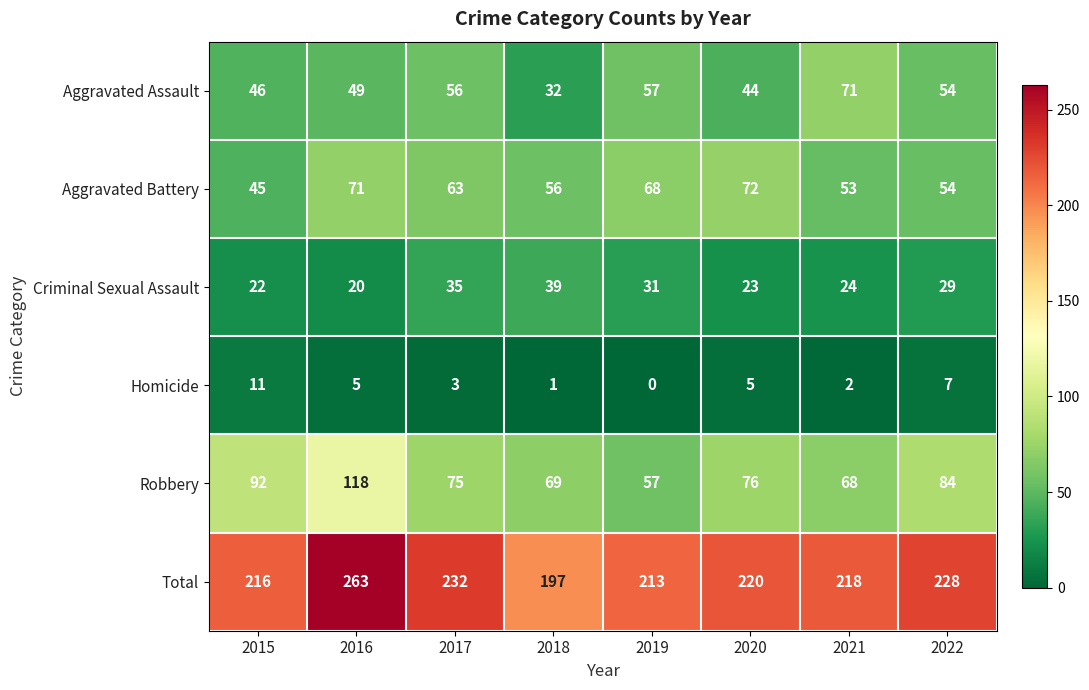

Is it true that Homicide equals 2 at 2021?

True